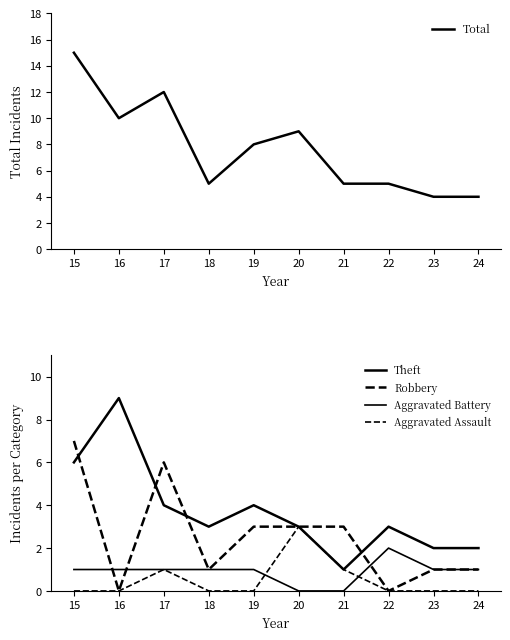

What are all the series names shown in the legend?

Total, Theft, Robbery, Aggravated Battery, Aggravated Assault